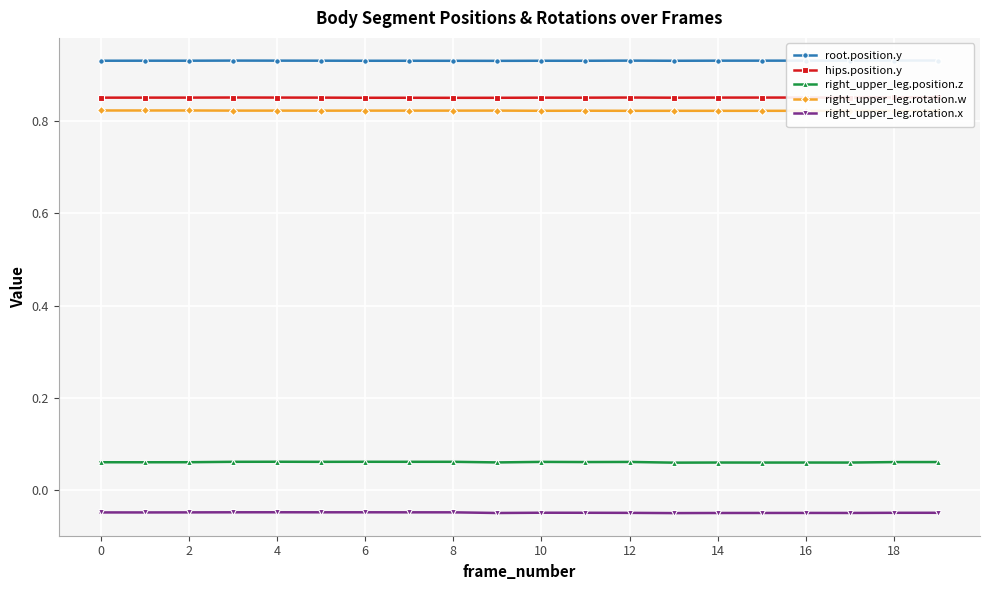

True or false: right_upper_leg.position.z and right_upper_leg.rotation.x intersect in this chart.

False